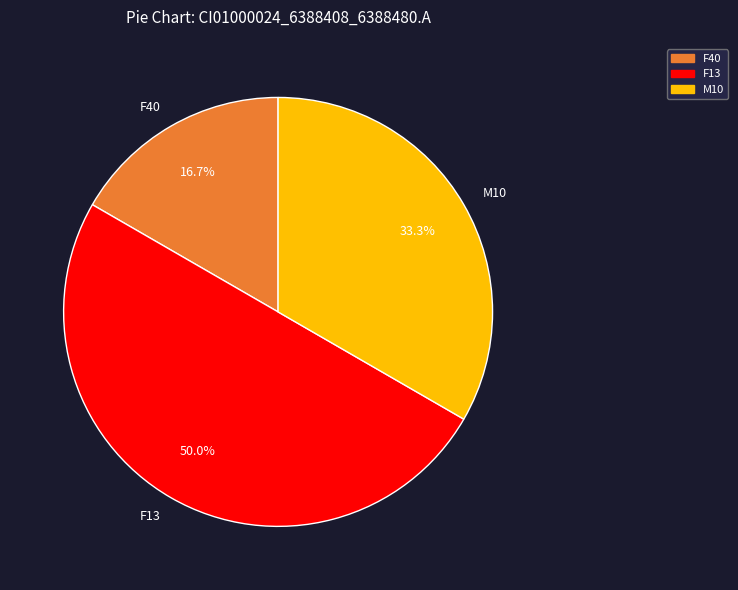

What percentage is NOT represented by M10?

66.7%